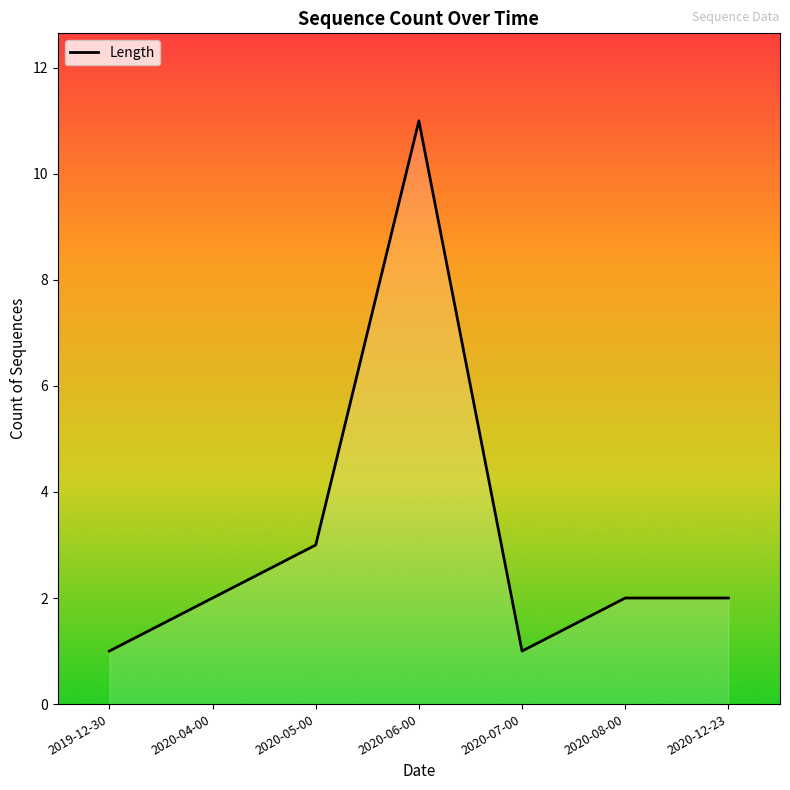

Reading right to left, extract all data points from this chart.

2020-12-23=2	2020-08-00=2	2020-07-00=1	2020-06-00=11	2020-05-00=3	2020-04-00=2	2019-12-30=1